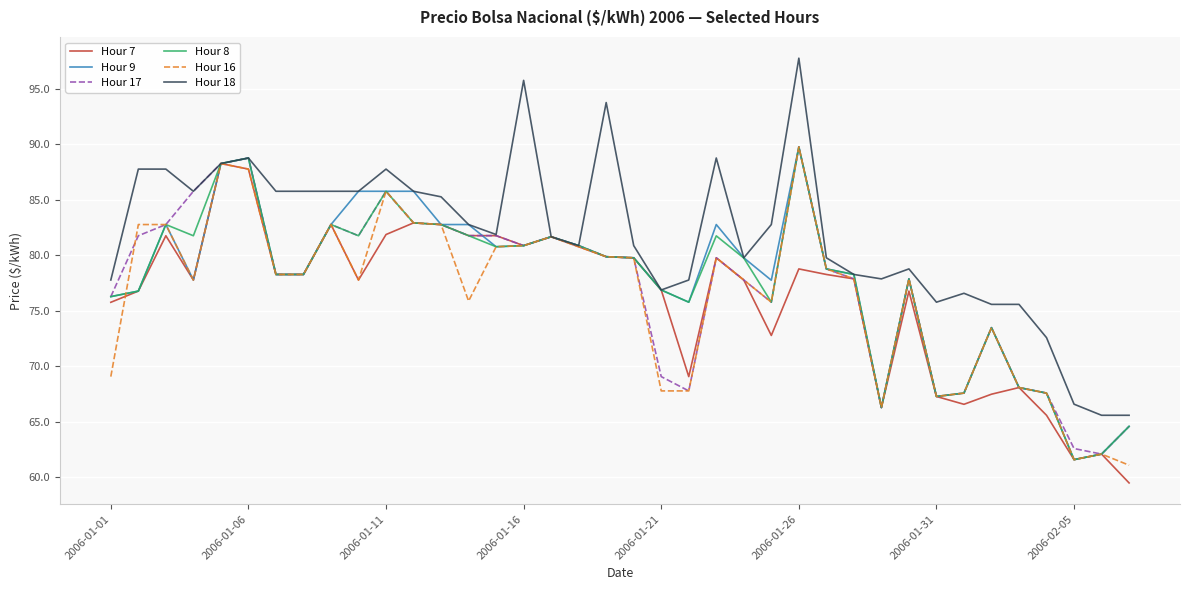

What is the average value of the Hour 18 series?

81.8